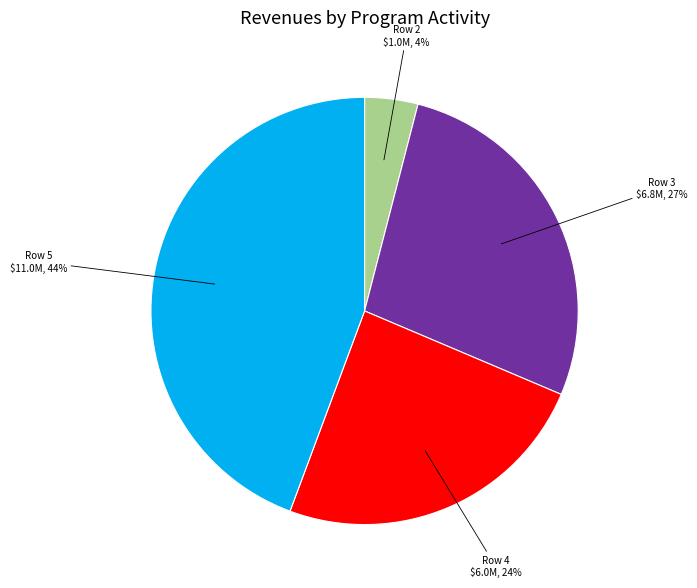

Is there any slice that represents more than half of the pie?

No